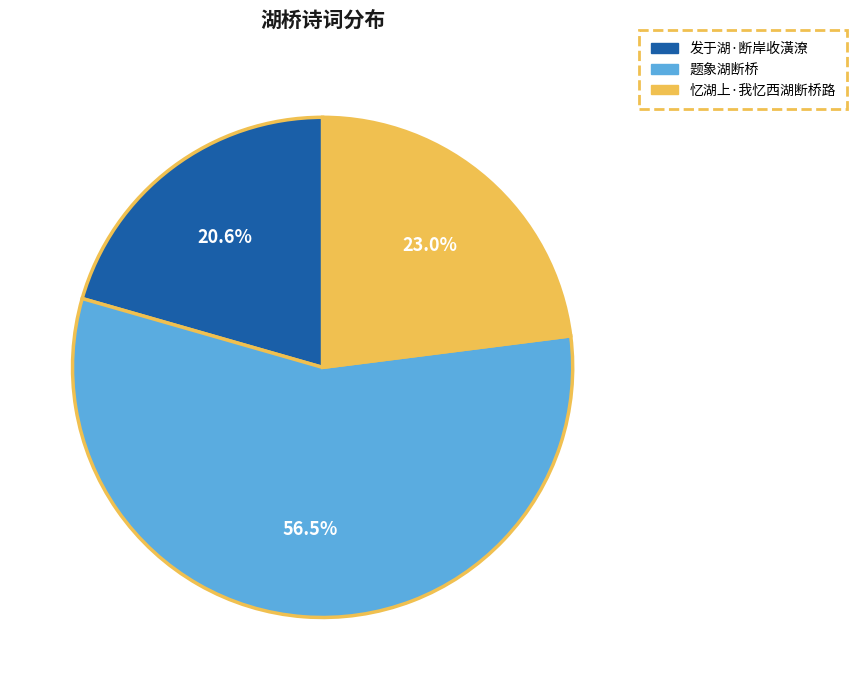

How many segments does this pie chart have?

3